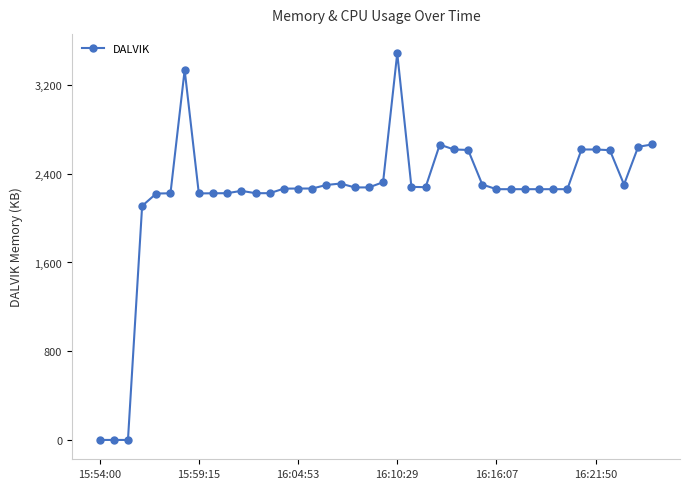

What is the difference between the maximum and second lowest values?

3487